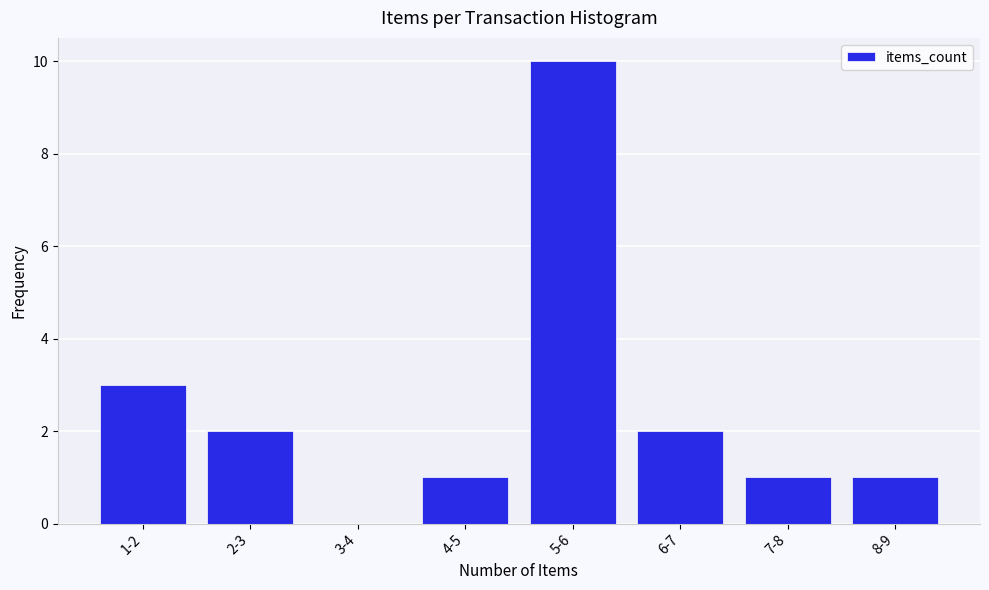

Reading left to right, list all the values displayed in this chart.

1-2=3	2-3=2	3-4=0	4-5=1	5-6=10	6-7=2	7-8=1	8-9=1